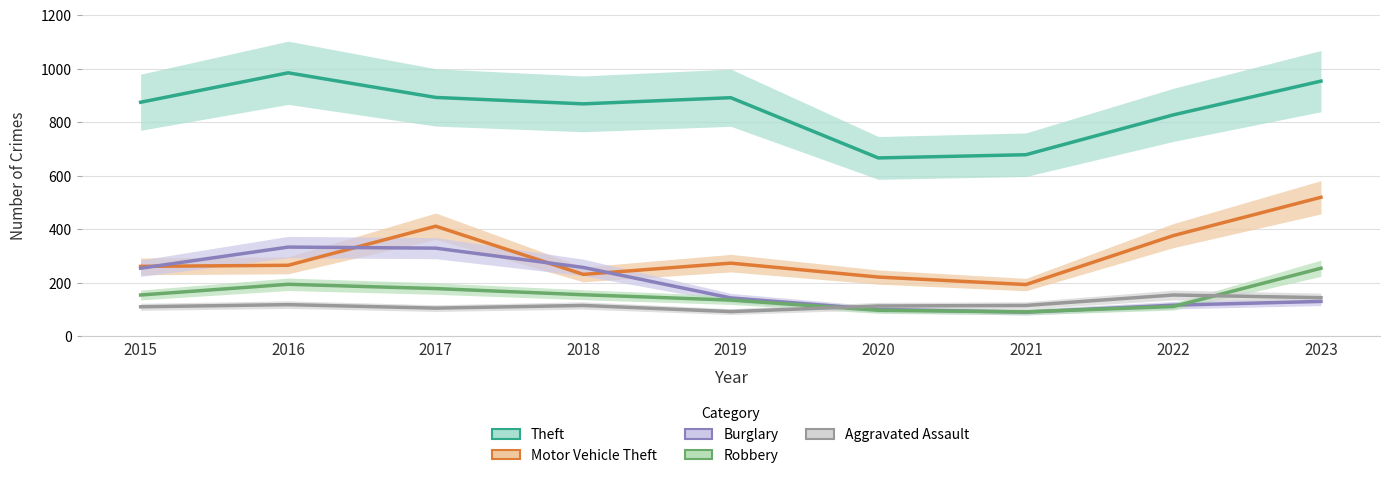

At 2017, list the series in order from largest to smallest.

Theft, Motor Vehicle Theft, Burglary, Robbery, Aggravated Assault